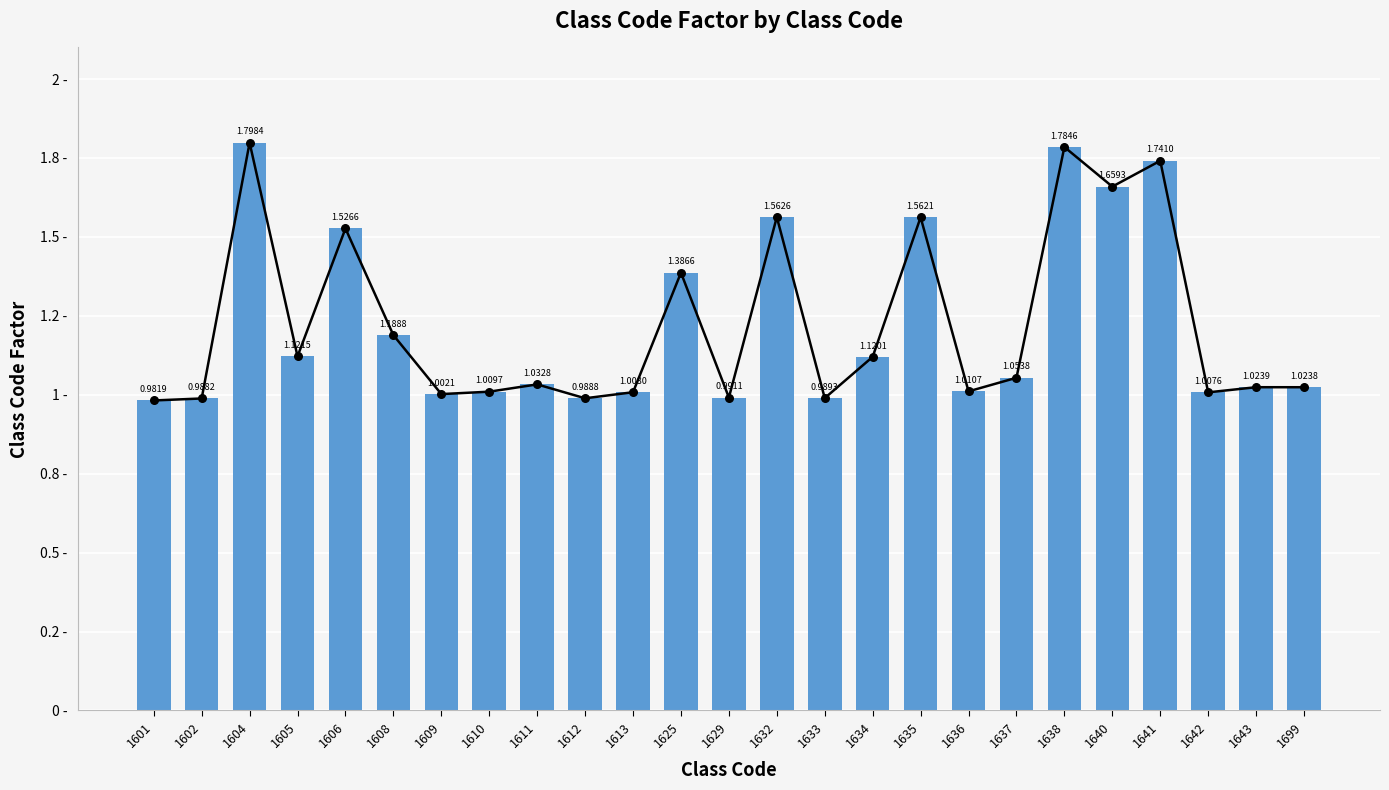

What is the change in value from 1625 to 1638?

+0.4